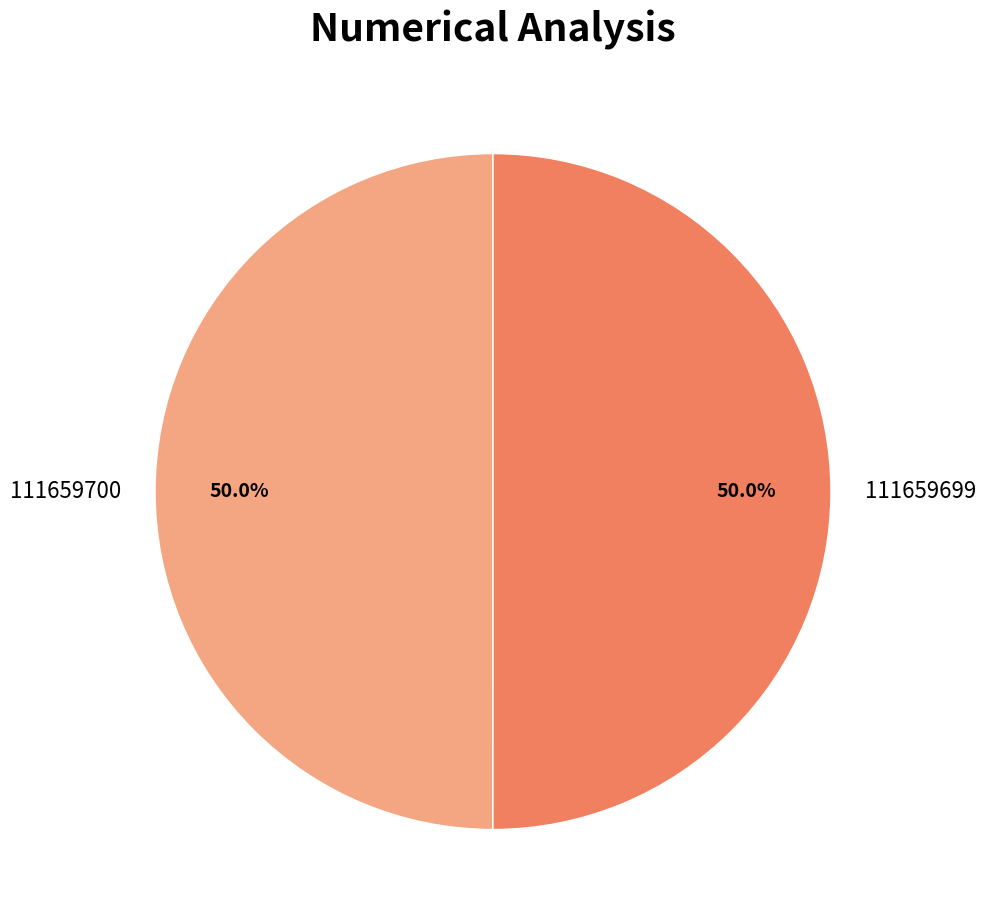

Is it true that 111659699 is 59% of the pie?

False